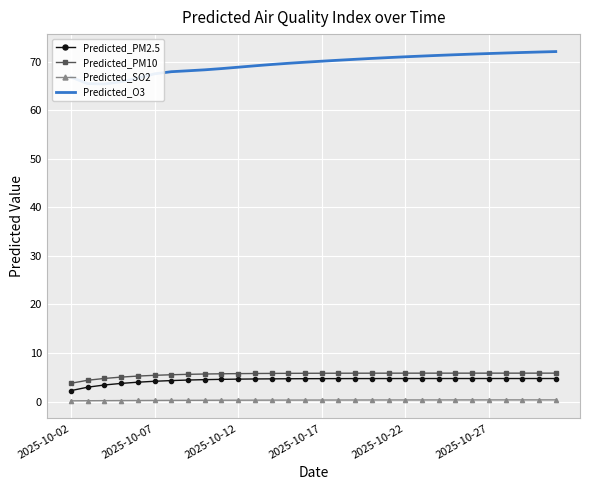

The Predicted_PM2.5 series shows 1.3 at 2025-10-02. True or false?

False